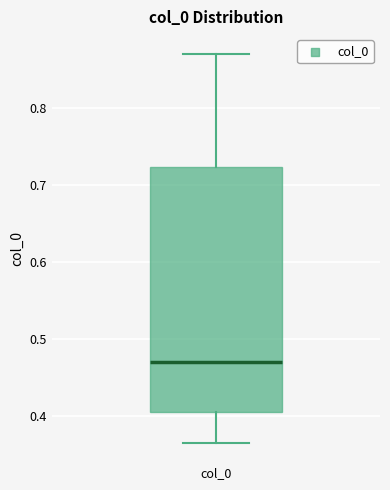

Read this box plot against the y-axis: the position of the median line, the range covered by the box, and the ends of both whiskers. The values are not printed on the chart, so give them approximately, as read against the axis.

median 0.47, box 0.41 to 0.72, whiskers 0.37 to 0.87